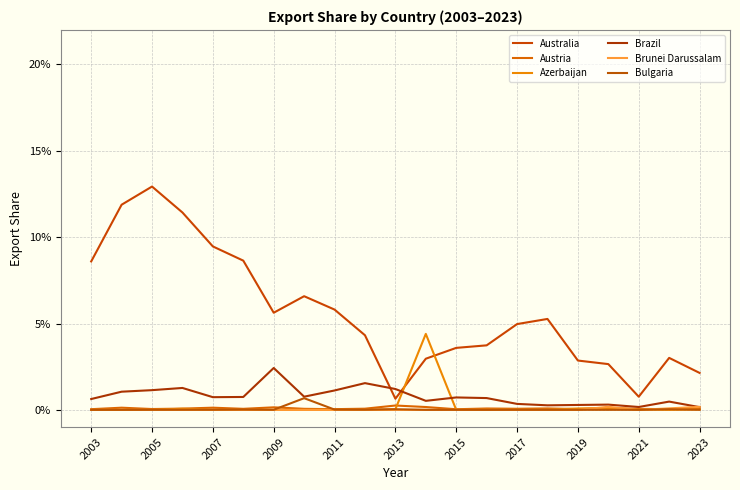

List the series in order of their peak value, highest first.

Australia, Azerbaijan, Brazil, Bulgaria, Austria, Brunei Darussalam